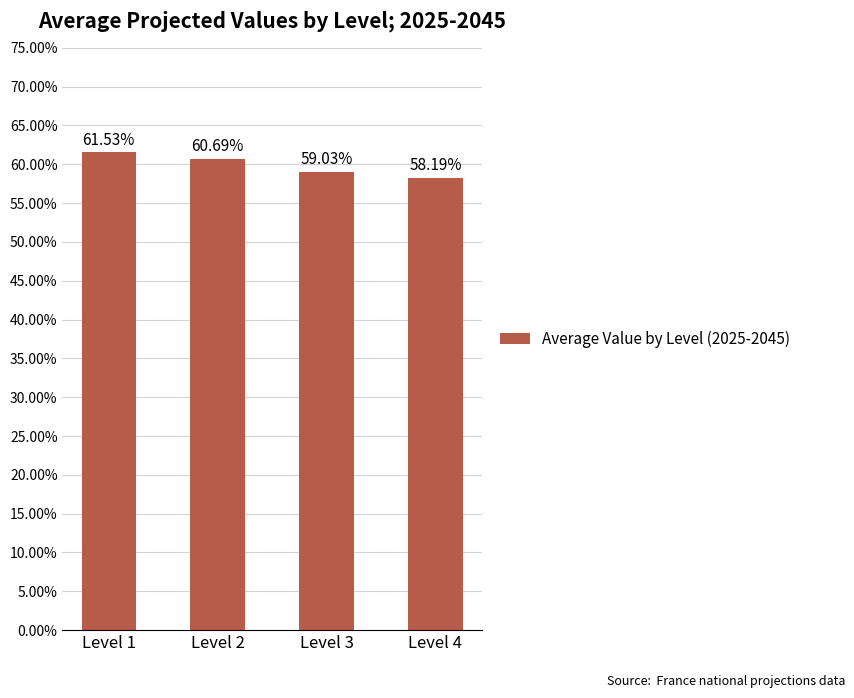

Between Level 2 and Level 3, which is larger?

Level 2